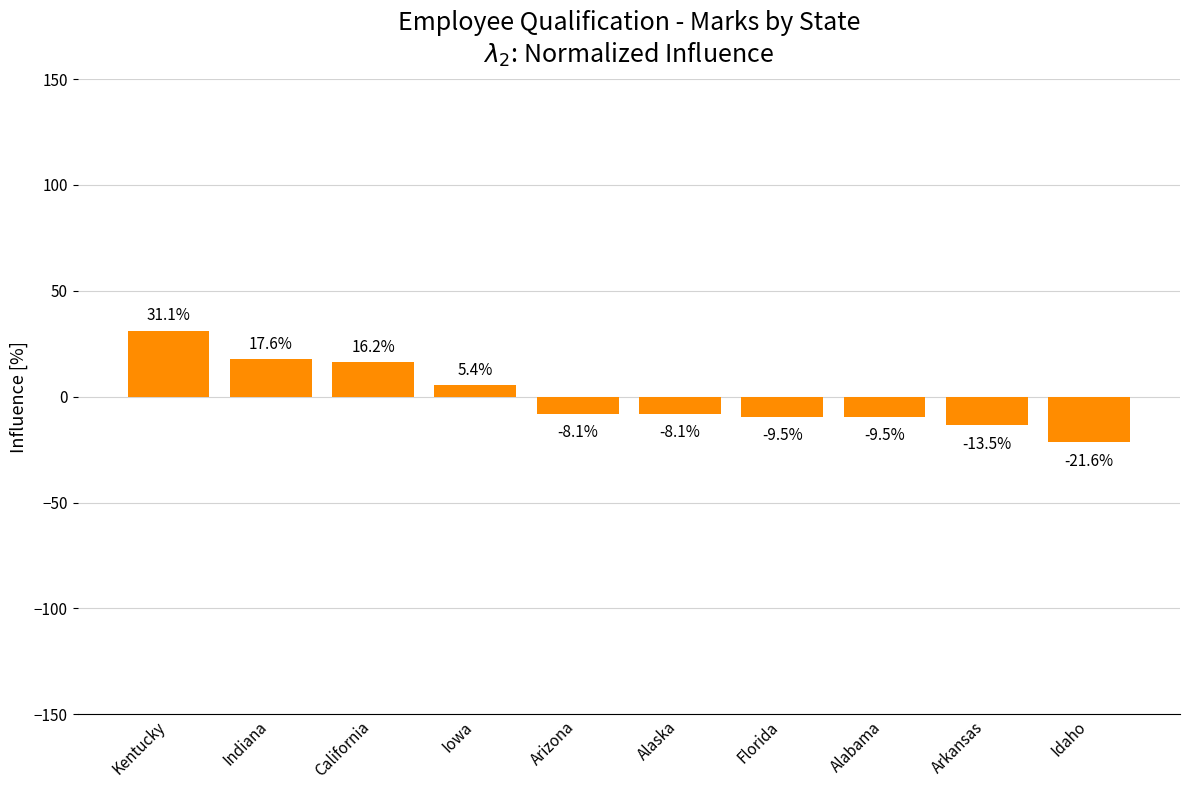

Is it true that the value at Idaho is -9.7?

False